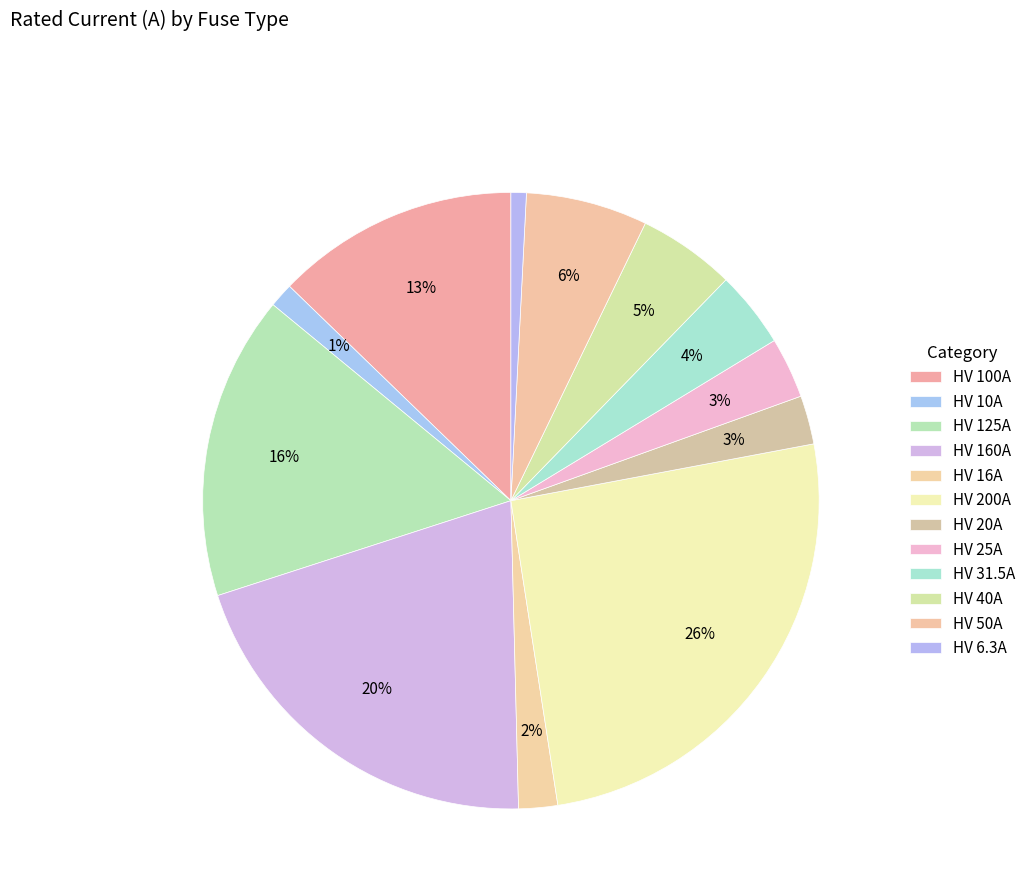

Between HV 40A and HV 6.3A, which is larger?

HV 40A